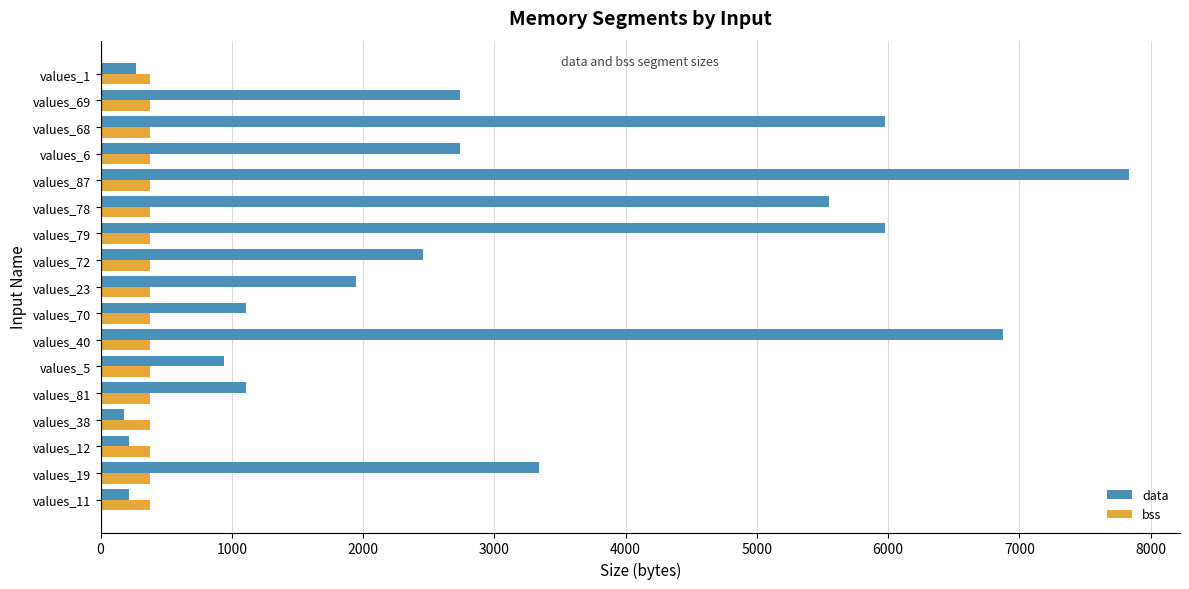

The value of bss at values_1 is 376. True or false?

True